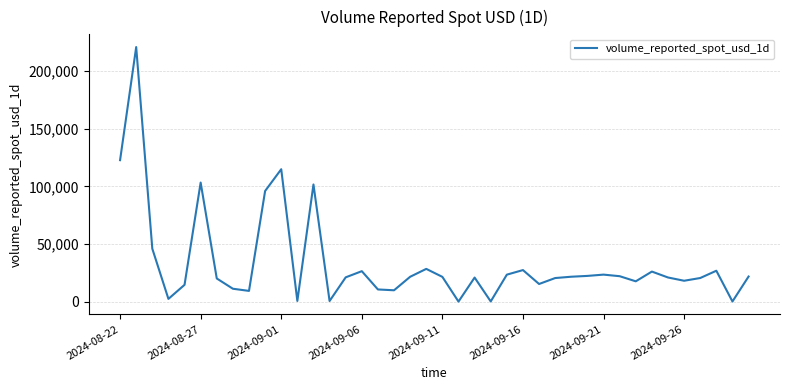

What is the maximum value shown in the chart?

221019.6